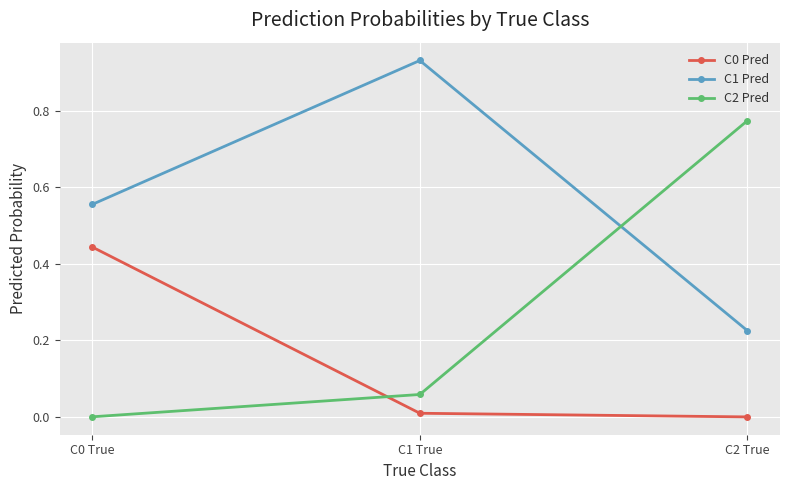

Is it true that C0 Pred equals 0.2 at C0 True?

False